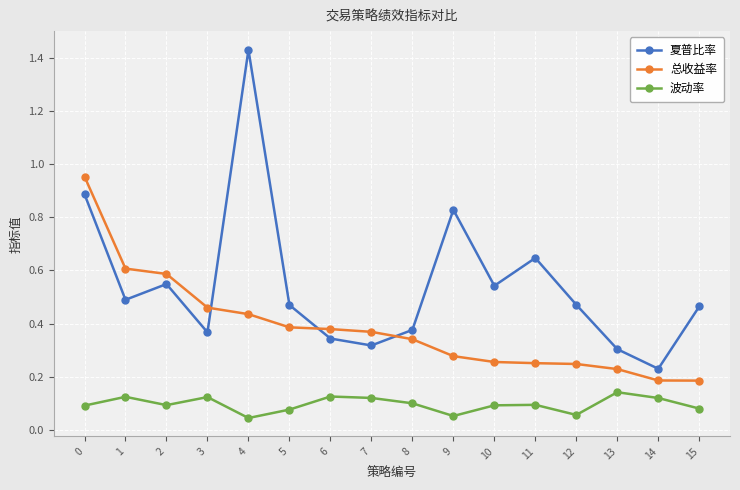

The value of 波动率 at 0 is 0.0. True or false?

False